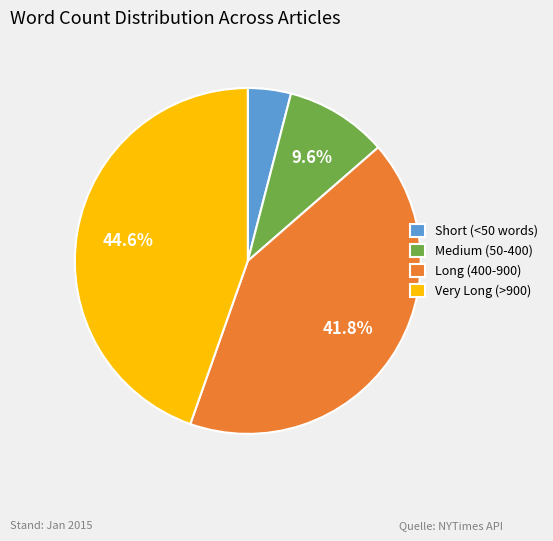

Rank the categories by value from lowest to highest.

Short (<50 words), Medium (50-400), Long (400-900), Very Long (>900)